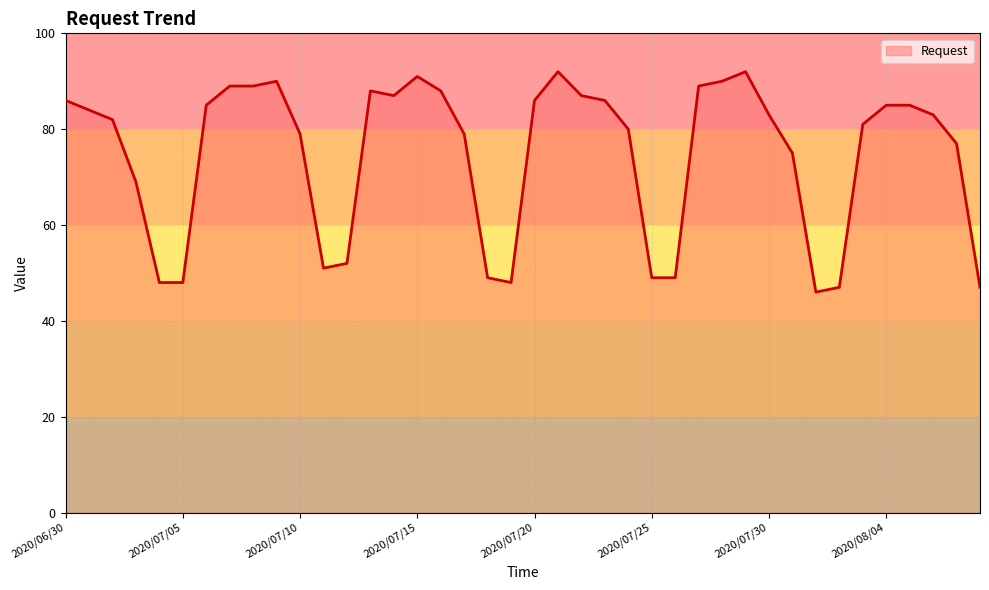

What is the smallest value displayed?

46